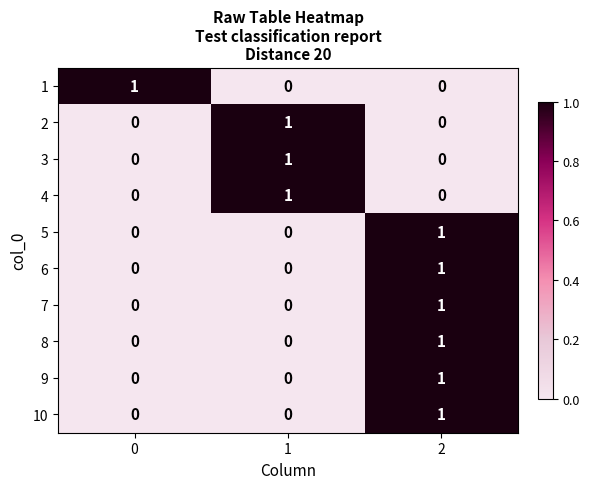

At how many categories does at least one series exceed 0?

3